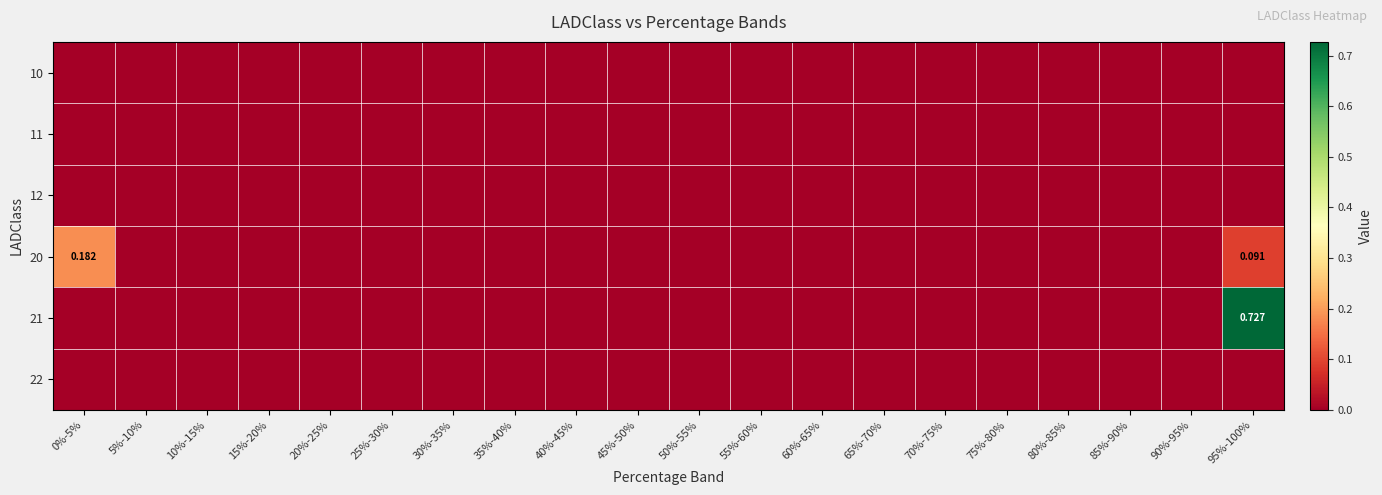

At how many categories does at least one series exceed 0?

2